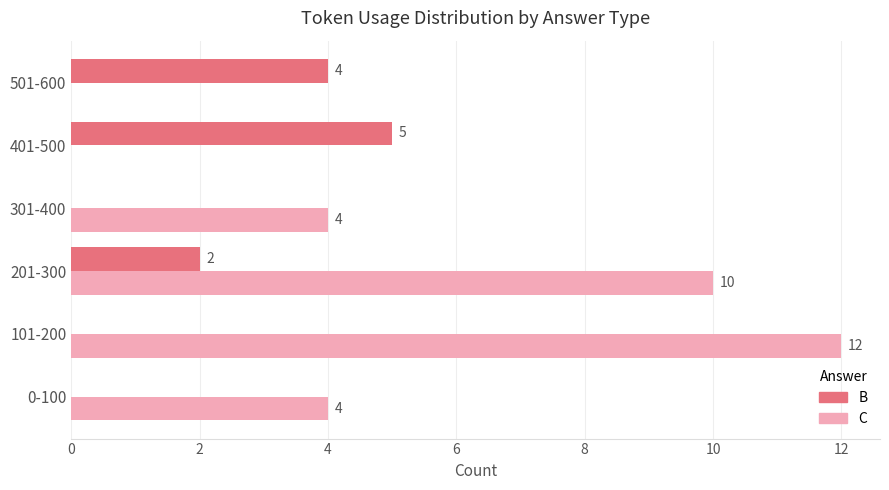

At which category does the chart reach its peak across all series?

101-200